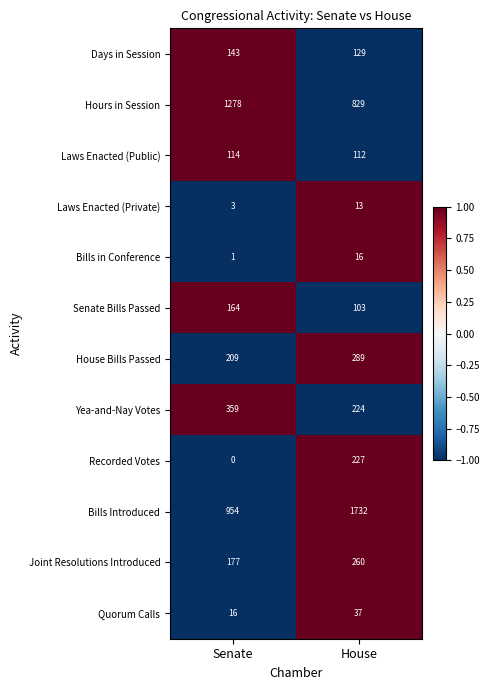

Reading left to right, transcribe all the data shown in this chart.

Days in Session: 143	129
Hours in Session: 1278	829
Laws Enacted (Public): 114	112
Laws Enacted (Private): 3	13
Bills in Conference: 1	16
Senate Bills Passed: 164	103
House Bills Passed: 209	289
Yea-and-Nay Votes: 359	224
Recorded Votes: 0	227
Bills Introduced: 954	1732
Joint Resolutions Introduced: 177	260
Quorum Calls: 16	37